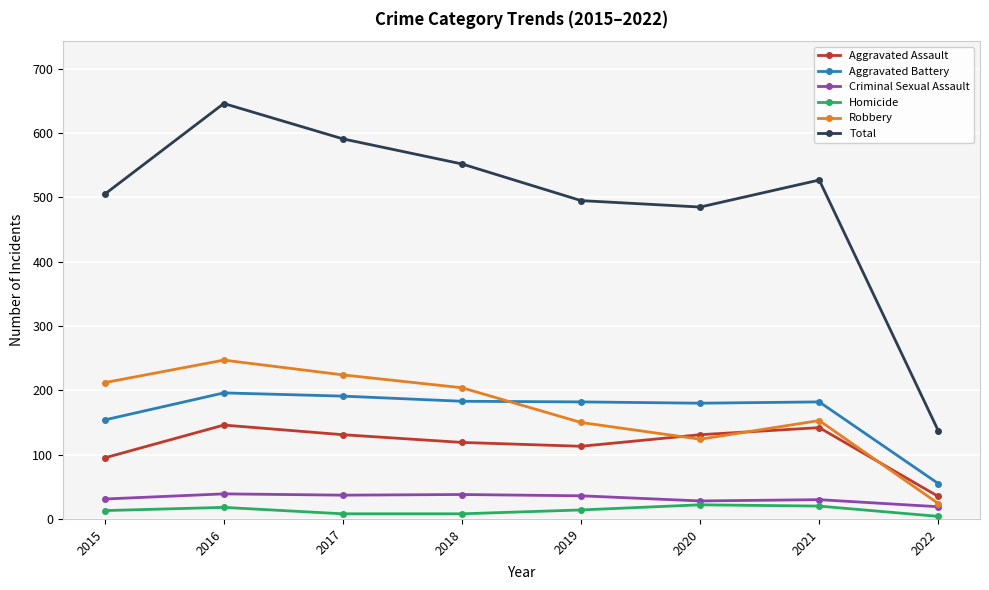

At which label does Total reach its peak?

2016